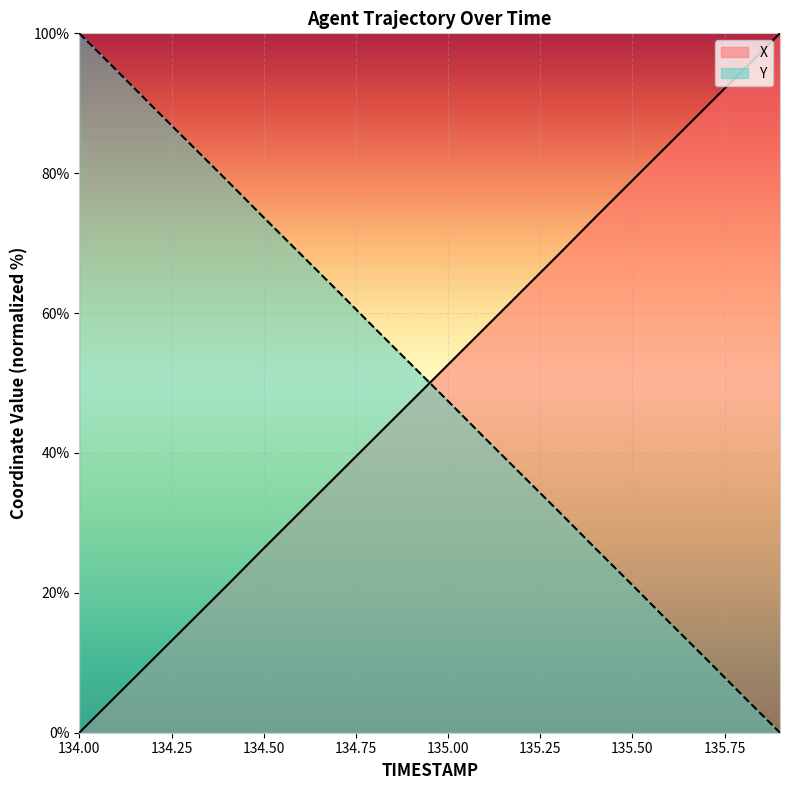

How many data points in Y are less than 52?

10